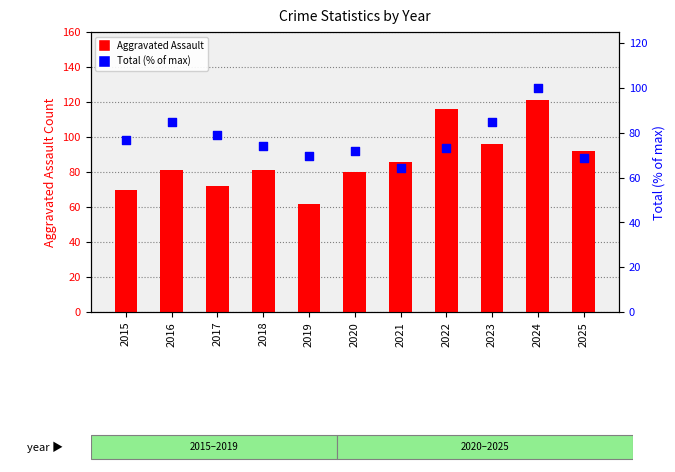

Is the value of Total (% of max) at 2025 greater than the value of Aggravated Assault at 2024?

No